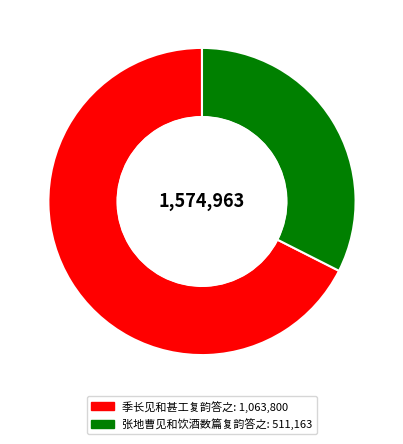

Between 季长见和甚工复韵答之 and 张地曹见和饮酒数篇复韵答之, which is larger?

季长见和甚工复韵答之